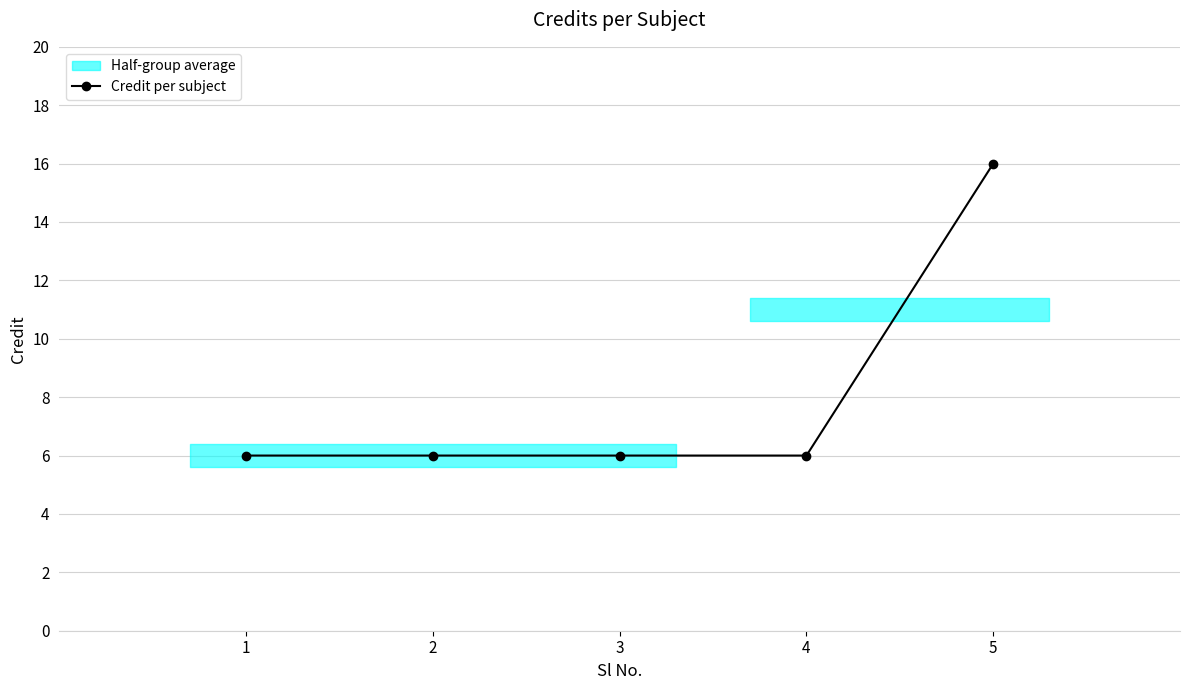

True or false: the data has more than 2 interior local peaks.

False